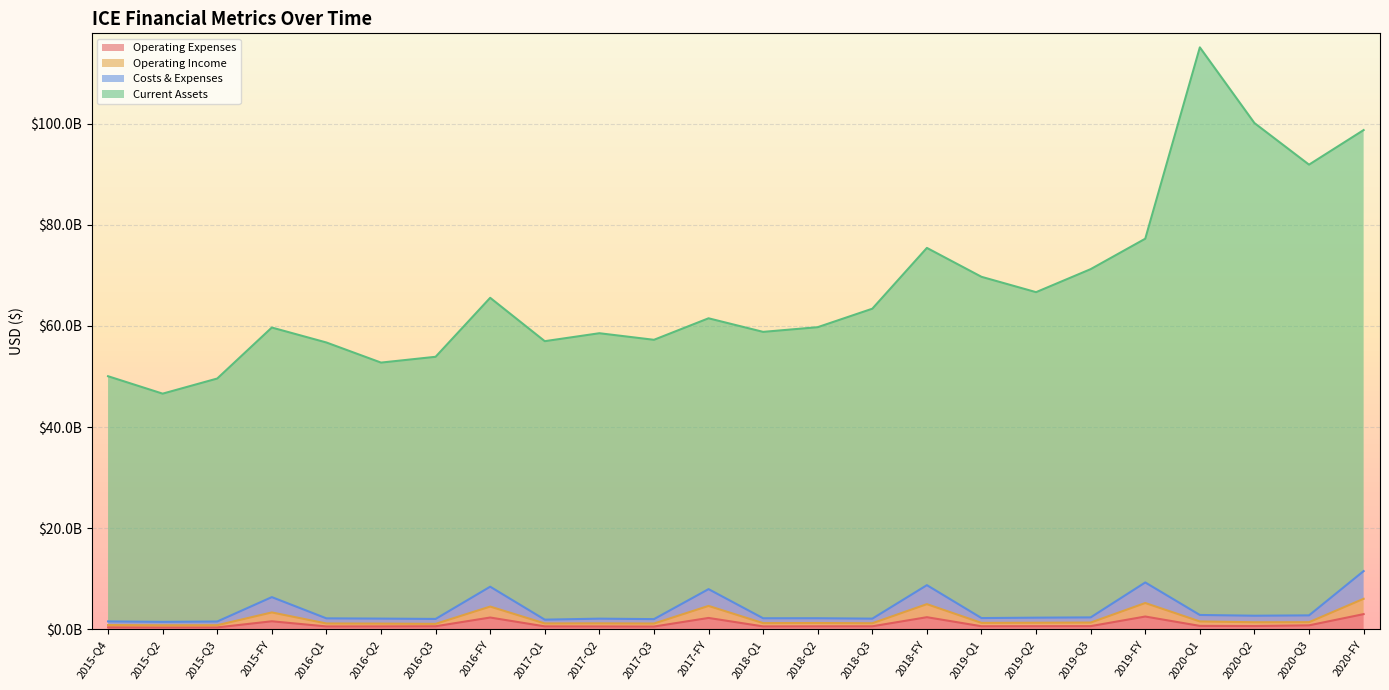

Reading left to right, list all the values displayed in this chart.

Operating Expenses: 2015-Q4=388000000	2015-Q2=367000000	2015-Q3=376000000	2015-FY=1588000000	2016-Q1=570000000	2016-Q2=578000000	2016-Q3=604000000	2016-FY=2332000000	2017-Q1=582000000	2017-Q2=569000000	2017-Q3=547000000	2017-FY=2250000000	2018-Q1=575000000	2018-Q2=591000000	2018-Q3=598000000	2018-FY=2396000000	2019-Q1=605000000	2019-Q2=618000000	2019-Q3=630000000	2019-FY=2529000000	2020-Q1=677000000	2020-Q2=651000000	2020-Q3=784000000	2020-FY=3003000000
Operating Income: 2015-Q4=850000000	2015-Q2=797000000	2015-Q3=816000000	2015-FY=3338000000	2016-Q1=1154000000	2016-Q2=1129000000	2016-Q3=1078000000	2016-FY=4499000000	2017-Q1=1164000000	2017-Q2=1178000000	2017-Q3=1143000000	2017-FY=4629000000	2018-Q1=1225000000	2018-Q2=1246000000	2018-Q3=1200000000	2018-FY=4979000000	2019-Q1=1270000000	2019-Q2=1298000000	2019-Q3=1336000000	2019-FY=5202000000	2020-Q1=1559000000	2020-Q2=1395000000	2020-Q3=1411000000	2020-FY=6036000000
Costs & Expenses: 2015-Q4=1565000000	2015-Q2=1472000000	2015-Q3=1544000000	2015-FY=6367000000	2016-Q1=2168000000	2016-Q2=2117000000	2016-Q3=2051000000	2016-FY=8428000000	2017-Q1=1910000000	2017-Q2=2107000000	2017-Q3=2015000000	2017-FY=7946000000	2018-Q1=2188000000	2018-Q2=2191000000	2018-Q3=2109000000	2018-FY=8735000000	2019-Q1=2227000000	2019-Q2=2304000000	2019-Q3=2359000000	2019-FY=9268000000	2020-Q1=2838000000	2020-Q2=2688000000	2020-Q3=2758000000	2020-FY=11514000000
Current Assets: 2015-Q4=50051000000	2015-Q2=46605000000	2015-Q3=49596000000	2015-FY=59680000000	2016-Q1=56722000000	2016-Q2=52747000000	2016-Q3=53895000000	2016-FY=65561000000	2017-Q1=56983000000	2017-Q2=58555000000	2017-Q3=57254000000	2017-FY=61508000000	2018-Q1=58822000000	2018-Q2=59751000000	2018-Q3=63404000000	2018-FY=75427000000	2019-Q1=69712000000	2019-Q2=66676000000	2019-Q3=71230000000	2019-FY=77247000000	2020-Q1=115091000000	2020-Q2=100123000000	2020-Q3=91895000000	2020-FY=98733000000